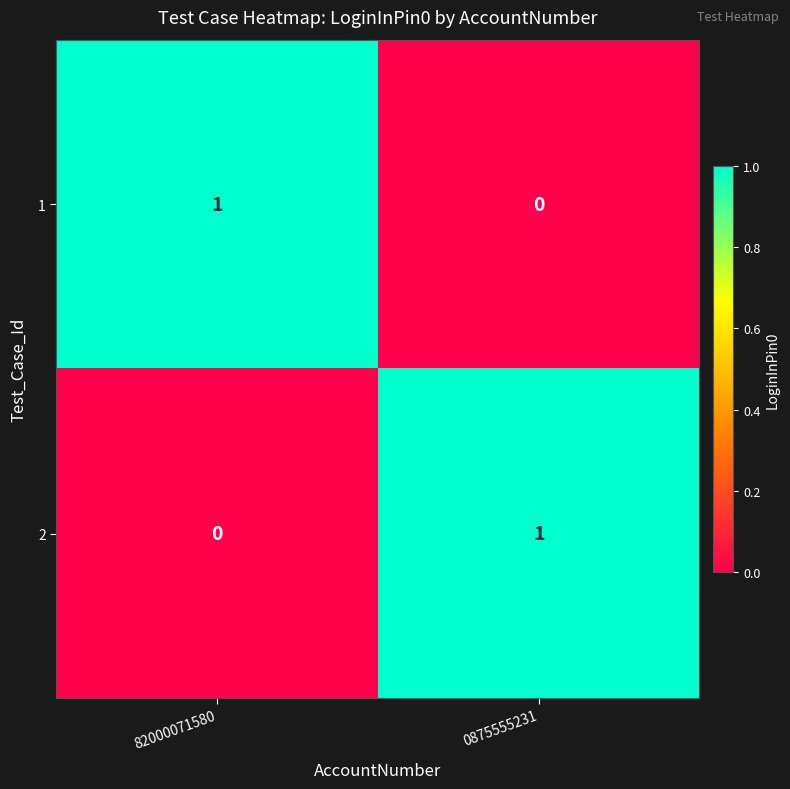

Where is 1 nearest to the value 0?

0875555231